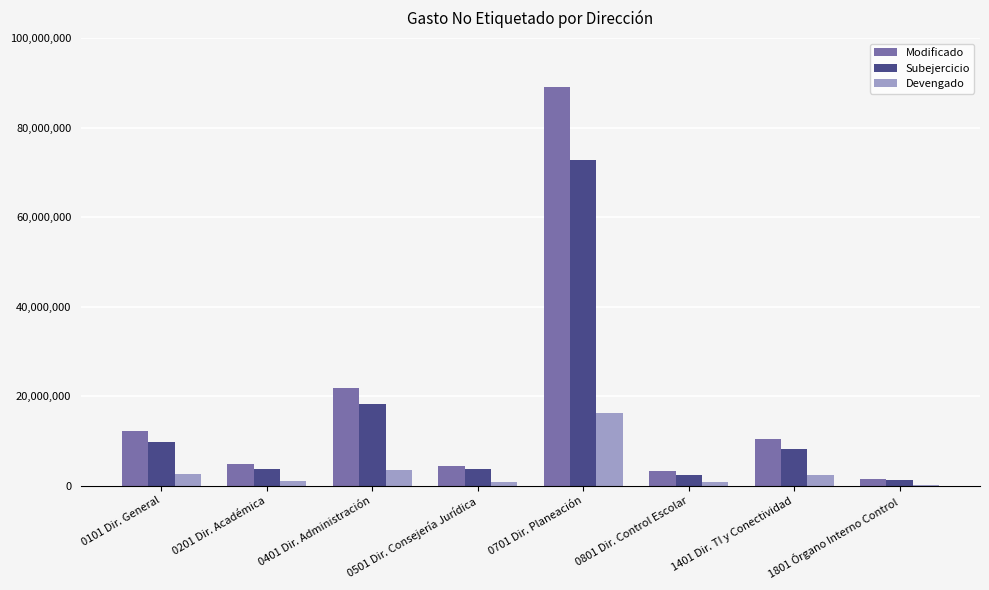

Between 0101 Dir. General and 0801 Dir. Control Escolar, which series saw the biggest shift?

Modificado